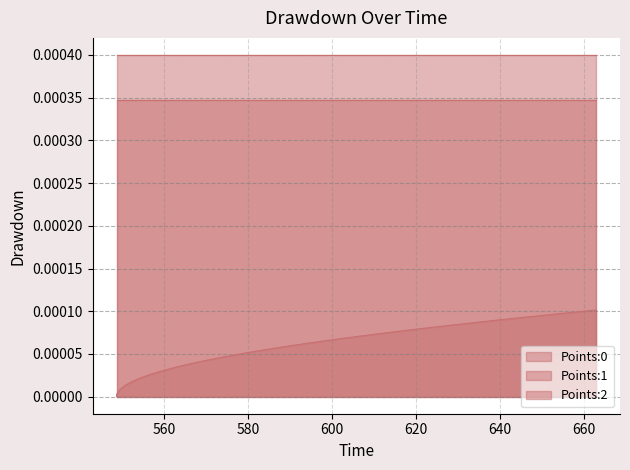

What is the label of the 1st point from the right?

662.94